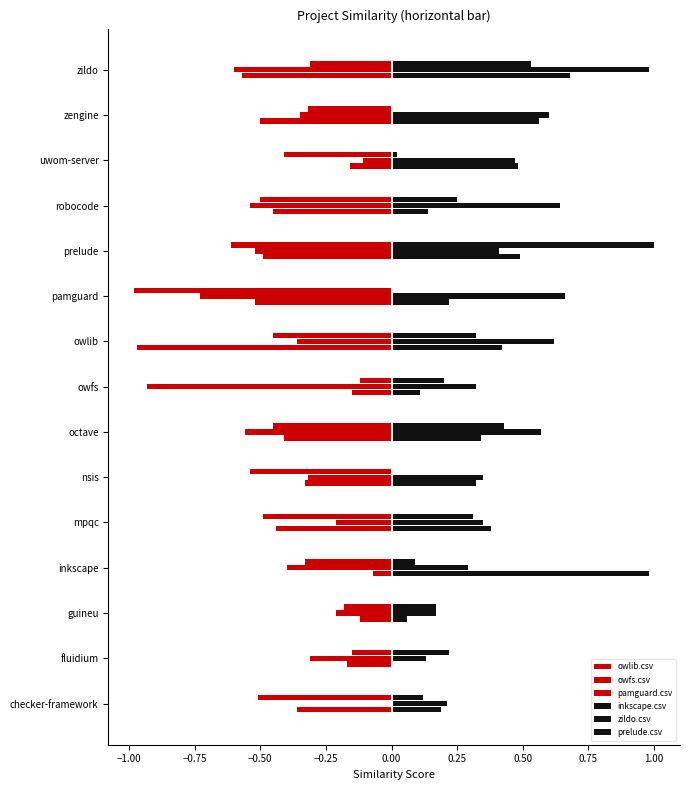

What position from the right is robocode?

4